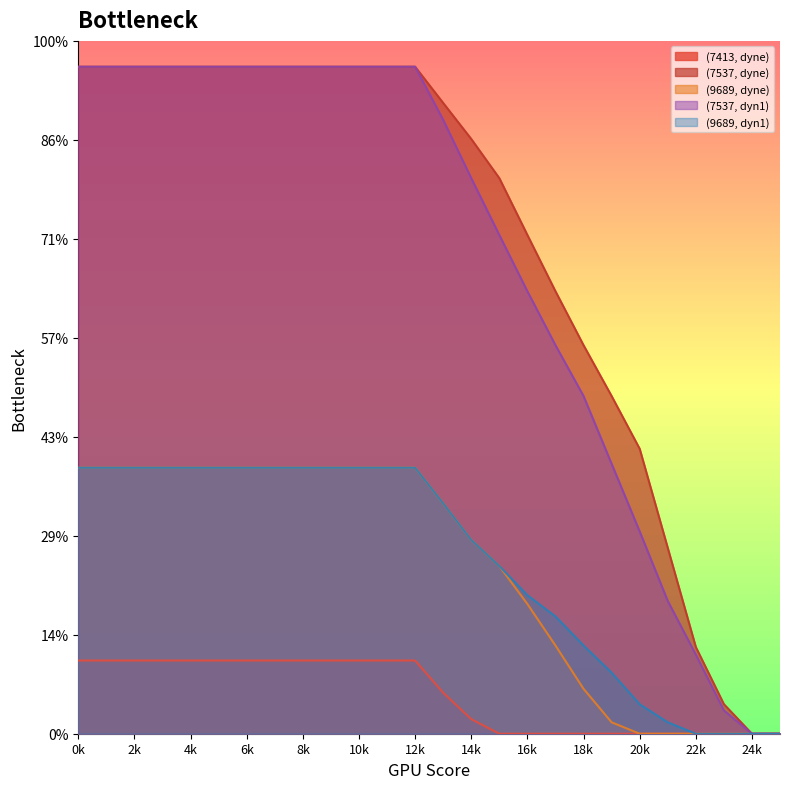

True or false: (7537, dyne) has a value of -22.4 at 24k.

False